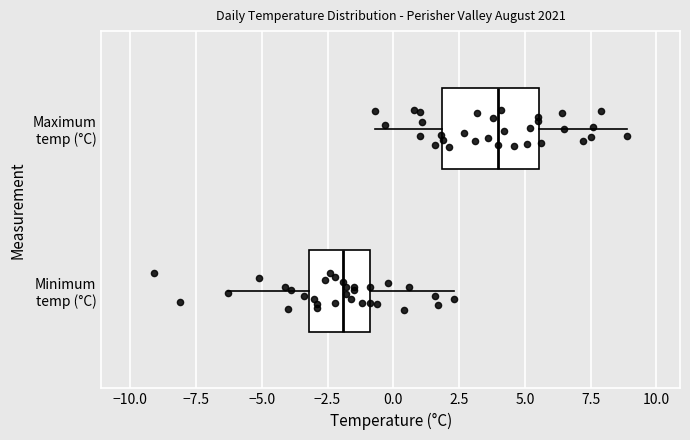

Which box is the widest, from its left edge to its right edge?

Maximum temp (°C)